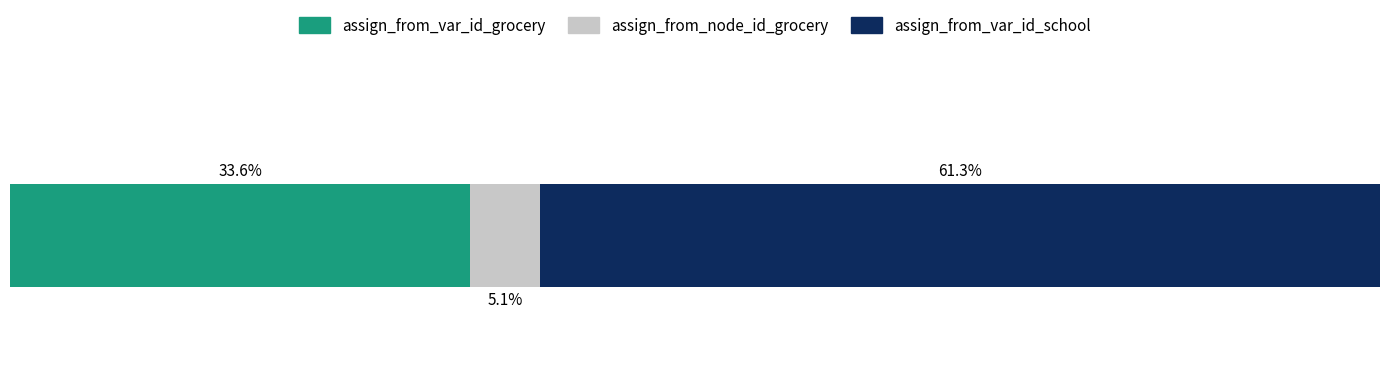

What are all the series names shown in the legend?

assign_from_var_id_grocery, assign_from_node_id_grocery, assign_from_var_id_school